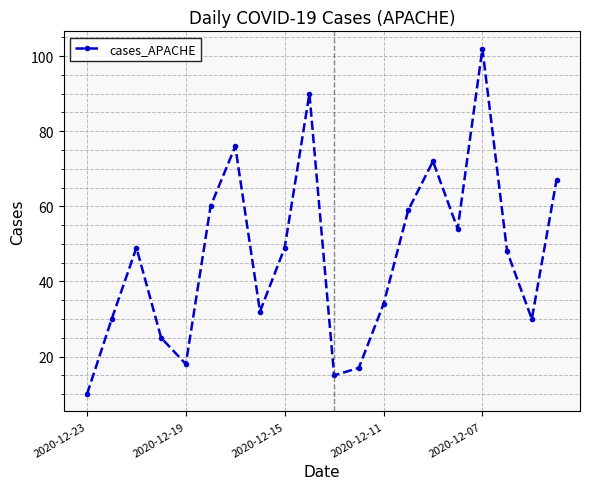

What is the minimum value shown in the chart?

10